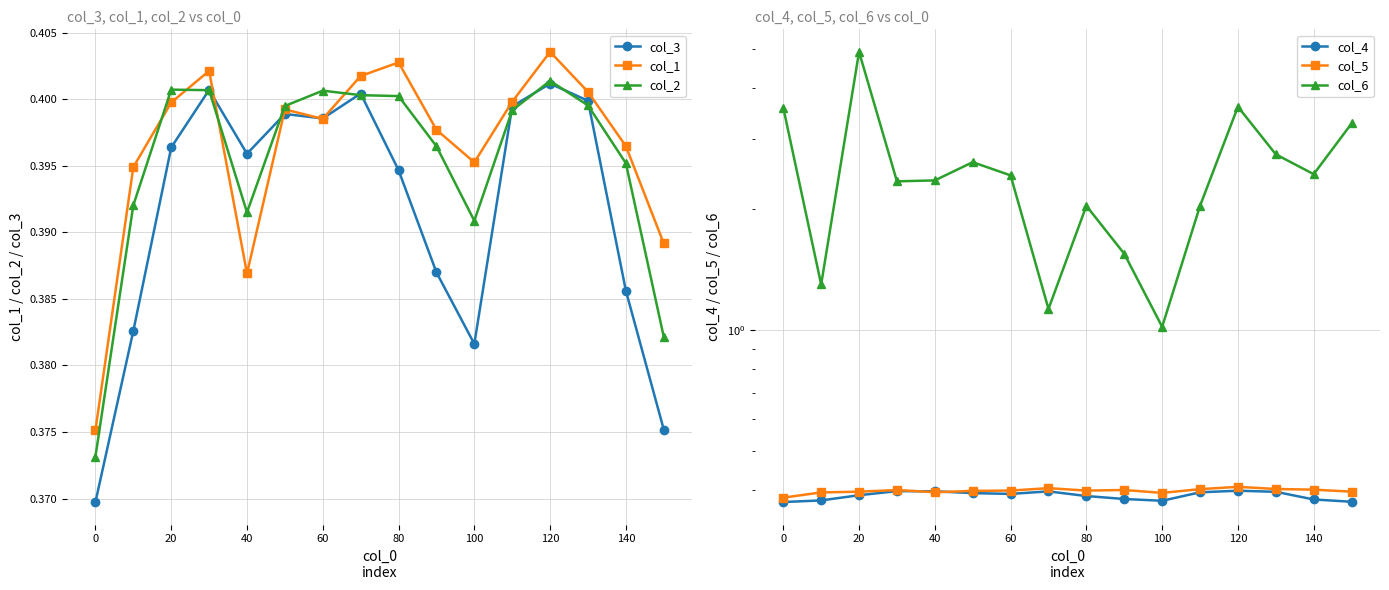

Is the value of col_1 at 0 greater than the value of col_2 at 140?

No